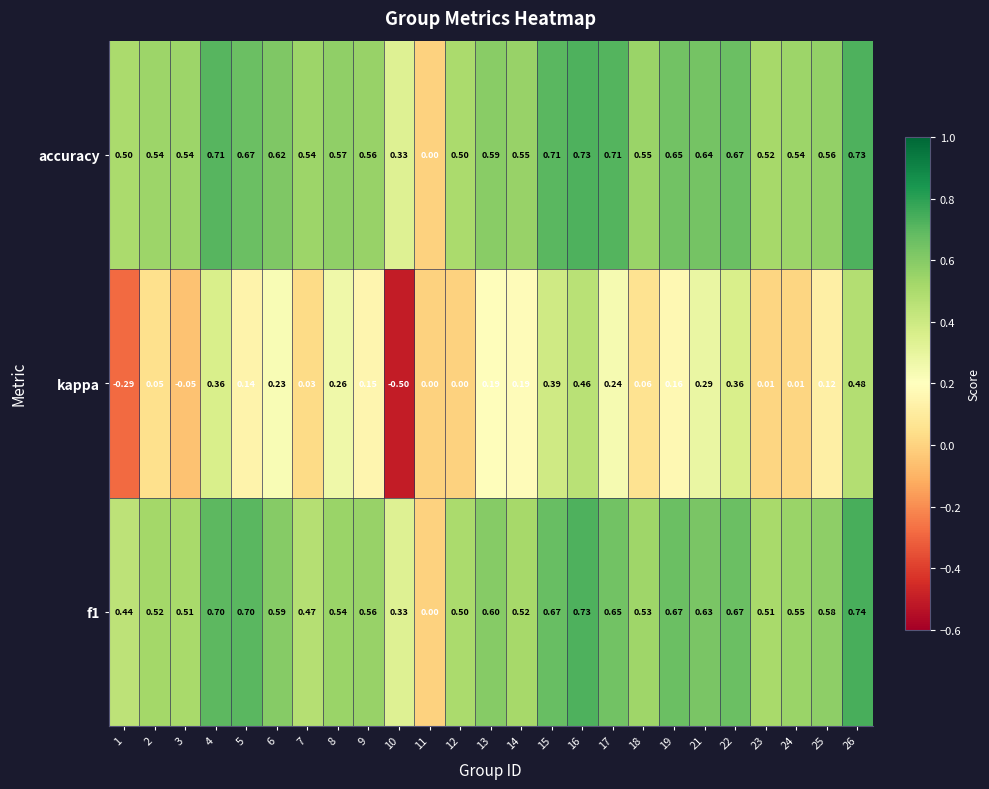

Which series has the largest total across all categories?

accuracy